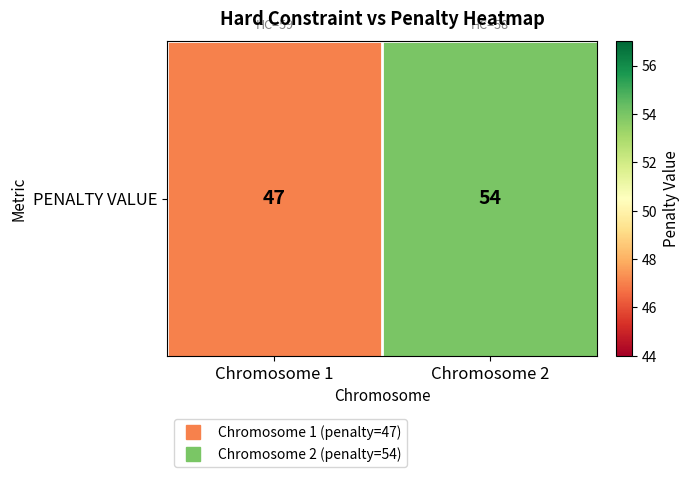

List the labels in order of value, smallest first.

Chromosome 1, Chromosome 2